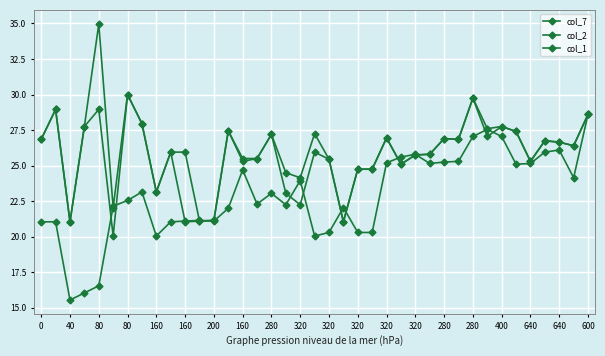

What is the greatest value displayed?

35.0